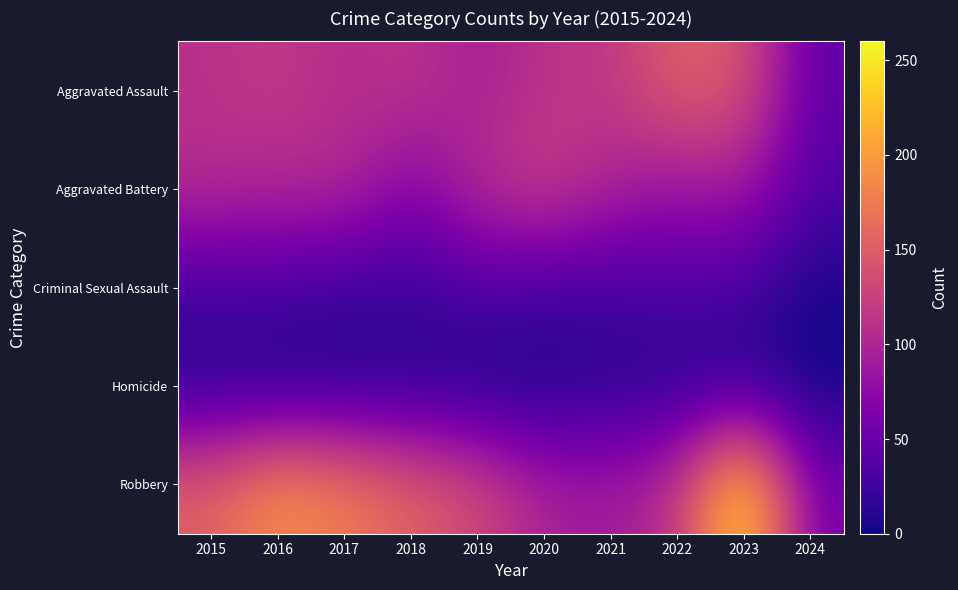

Which series has the widest spread of values?

Robbery